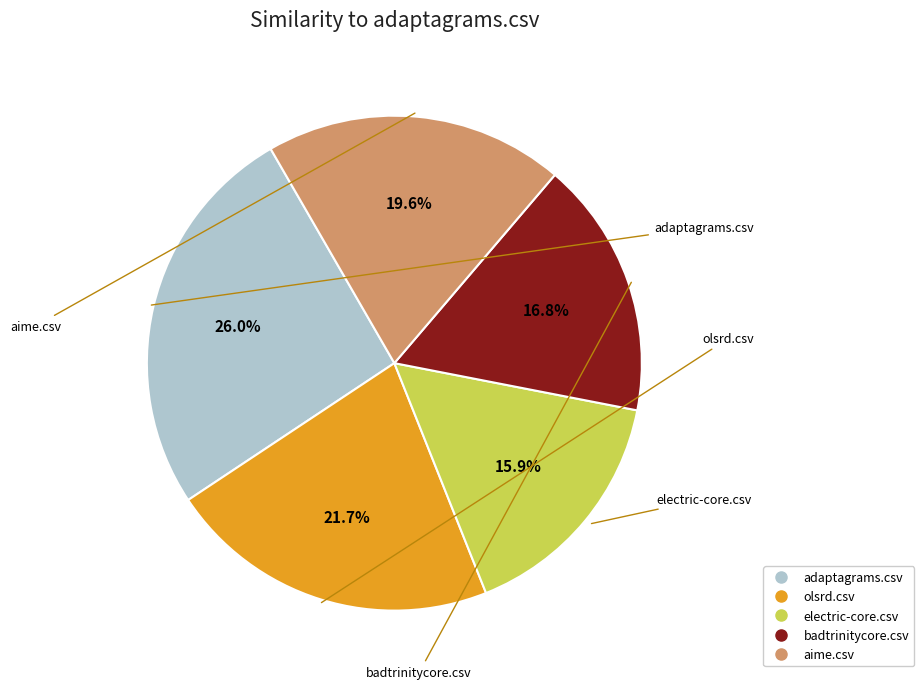

What portion of the pie excludes electric-core.csv?

84.1%